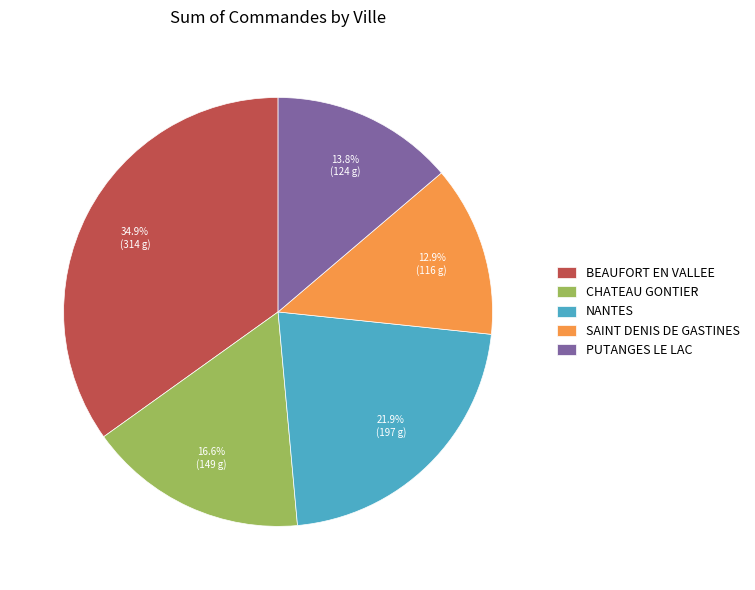

Approximately how many times larger is the value at BEAUFORT EN VALLEE compared to SAINT DENIS DE GASTINES?

2.7